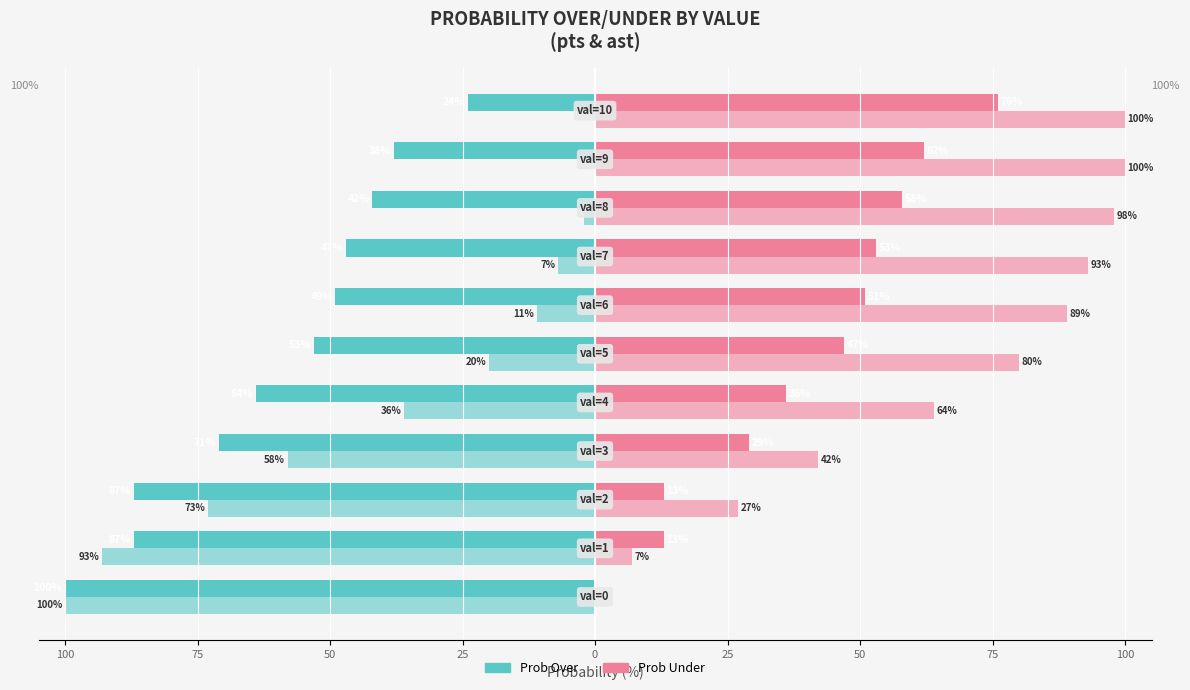

How many bars are there in total?

44